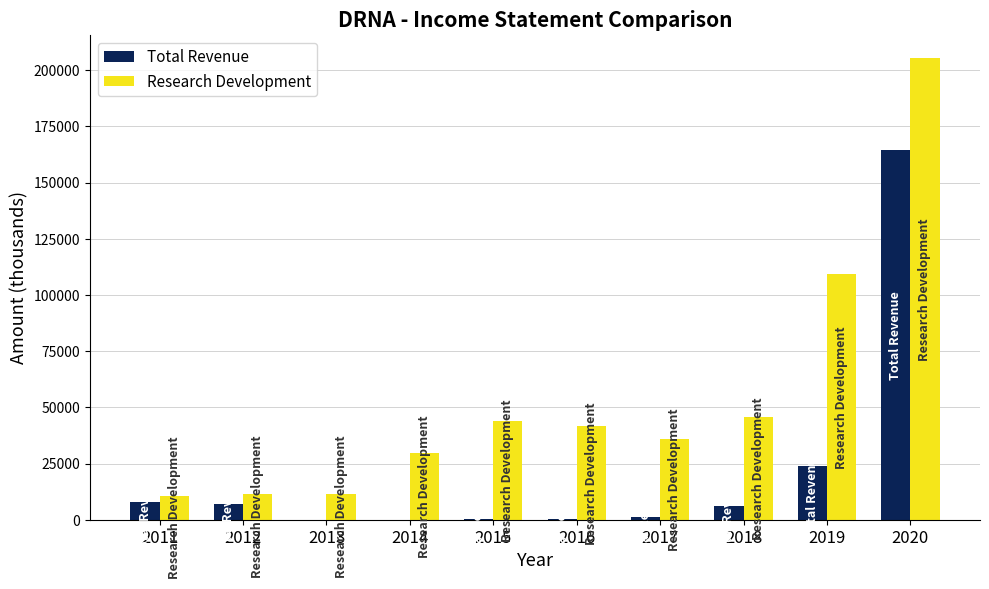

What is the maximum value for Research Development?

205400